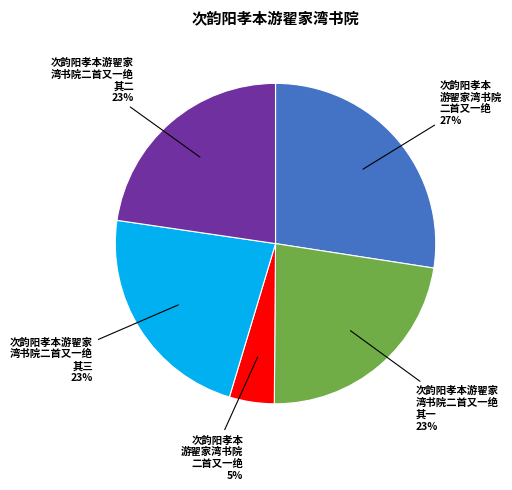

To the nearest percent, what is the average slice percentage?

20%